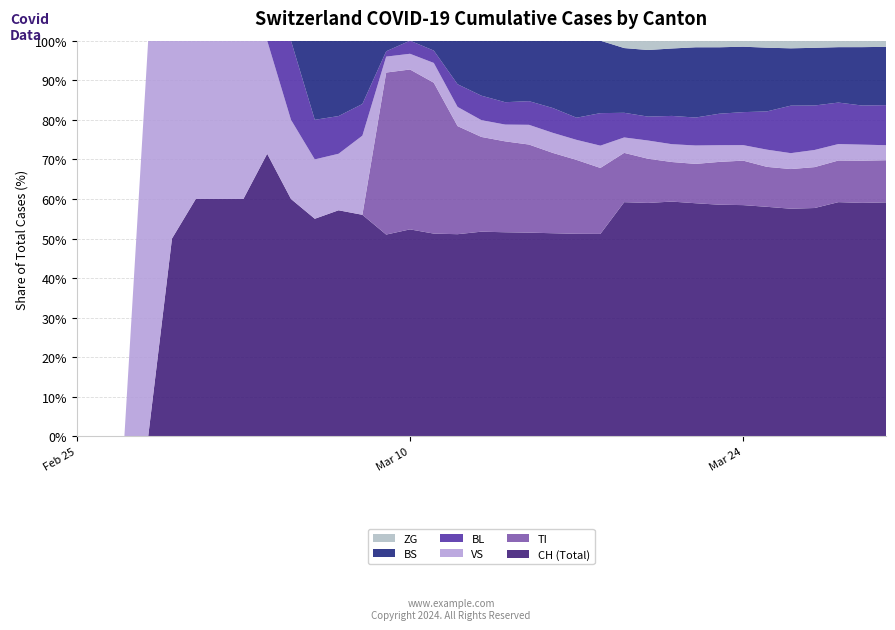

Reading left to right, what are all the values shown in this chart?

CH: 2020-02-25=0	2020-02-26=0	2020-02-27=0	2020-02-28=0	2020-02-29=2	2020-03-01=3	2020-03-02=3	2020-03-03=3	2020-03-04=5	2020-03-05=6	2020-03-06=11	2020-03-07=12	2020-03-08=14	2020-03-09=76	2020-03-10=79	2020-03-11=82	2020-03-12=116	2020-03-13=134	2020-03-14=146	2020-03-15=155	2020-03-16=172	2020-03-17=192	2020-03-18=218	2020-03-19=380	2020-03-20=449	2020-03-21=540	2020-03-22=634	2020-03-23=736	2020-03-24=806	2020-03-25=948	2020-03-26=1160	2020-03-27=1279	2020-03-28=1480	2020-03-29=1588	2020-03-30=1742
TI: 2020-02-25=0	2020-02-26=0	2020-02-27=0	2020-02-28=0	2020-02-29=0	2020-03-01=0	2020-03-02=0	2020-03-03=0	2020-03-04=0	2020-03-05=0	2020-03-06=0	2020-03-07=0	2020-03-08=0	2020-03-09=61	2020-03-10=61	2020-03-11=61	2020-03-12=62	2020-03-13=62	2020-03-14=65	2020-03-15=67	2020-03-16=68	2020-03-17=70	2020-03-18=71	2020-03-19=80	2020-03-20=85	2020-03-21=91	2020-03-22=107	2020-03-23=136	2020-03-24=155	2020-03-25=165	2020-03-26=202	2020-03-27=229	2020-03-28=263	2020-03-29=287	2020-03-30=314
VS: 2020-02-25=0	2020-02-26=0	2020-02-27=0	2020-02-28=2	2020-02-29=2	2020-03-01=2	2020-03-02=2	2020-03-03=2	2020-03-04=2	2020-03-05=2	2020-03-06=3	2020-03-07=3	2020-03-08=5	2020-03-09=6	2020-03-10=6	2020-03-11=8	2020-03-12=11	2020-03-13=11	2020-03-14=12	2020-03-15=15	2020-03-16=17	2020-03-17=19	2020-03-18=24	2020-03-19=25	2020-03-20=35	2020-03-21=41	2020-03-22=50	2020-03-23=53	2020-03-24=54	2020-03-25=71	2020-03-26=81	2020-03-27=96	2020-03-28=104	2020-03-29=109	2020-03-30=112
BL: 2020-02-25=0	2020-02-26=0	2020-02-27=0	2020-02-28=0	2020-02-29=0	2020-03-01=0	2020-03-02=0	2020-03-03=0	2020-03-04=0	2020-03-05=2	2020-03-06=2	2020-03-07=2	2020-03-08=2	2020-03-09=2	2020-03-10=5	2020-03-11=5	2020-03-12=13	2020-03-13=16	2020-03-14=16	2020-03-15=18	2020-03-16=21	2020-03-17=21	2020-03-18=35	2020-03-19=40	2020-03-20=46	2020-03-21=65	2020-03-22=76	2020-03-23=100	2020-03-24=115	2020-03-25=158	2020-03-26=242	2020-03-27=249	2020-03-28=262	2020-03-29=266	2020-03-30=298
BS: 2020-02-25=0	2020-02-26=0	2020-02-27=0	2020-02-28=0	2020-02-29=0	2020-03-01=0	2020-03-02=0	2020-03-03=0	2020-03-04=0	2020-03-05=0	2020-03-06=4	2020-03-07=4	2020-03-08=4	2020-03-09=4	2020-03-10=0	2020-03-11=4	2020-03-12=25	2020-03-13=36	2020-03-14=44	2020-03-15=46	2020-03-16=57	2020-03-17=73	2020-03-18=78	2020-03-19=105	2020-03-20=128	2020-03-21=155	2020-03-22=191	2020-03-23=211	2020-03-24=228	2020-03-25=263	2020-03-26=292	2020-03-27=323	2020-03-28=350	2020-03-29=397	2020-03-30=434
ZG: 2020-02-25=0	2020-02-26=0	2020-02-27=0	2020-02-28=0	2020-02-29=0	2020-03-01=0	2020-03-02=0	2020-03-03=0	2020-03-04=0	2020-03-05=0	2020-03-06=0	2020-03-07=0	2020-03-08=0	2020-03-09=0	2020-03-10=0	2020-03-11=0	2020-03-12=0	2020-03-13=0	2020-03-14=0	2020-03-15=0	2020-03-16=0	2020-03-17=0	2020-03-18=0	2020-03-19=12	2020-03-20=18	2020-03-21=18	2020-03-22=18	2020-03-23=21	2020-03-24=21	2020-03-25=29	2020-03-26=39	2020-03-27=40	2020-03-28=41	2020-03-29=44	2020-03-30=46